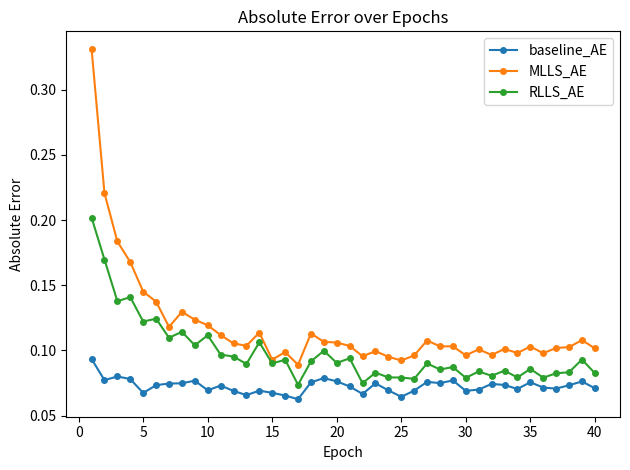

What are all the series names shown in the legend?

baseline_AE, MLLS_AE, RLLS_AE